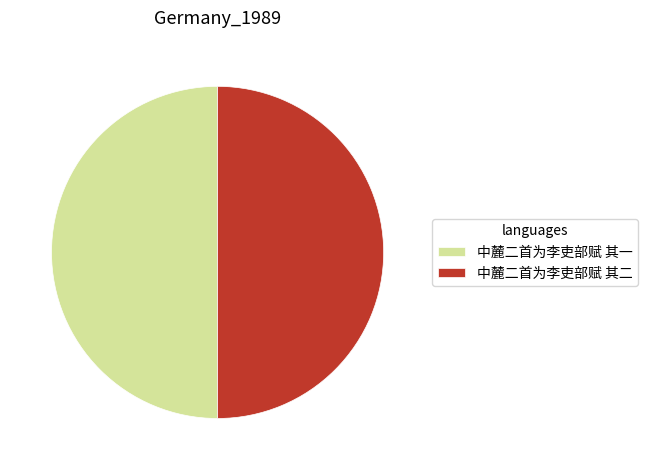

The 中麓二首为李吏部赋 其一 slice represents 50% of the pie. True or false?

True